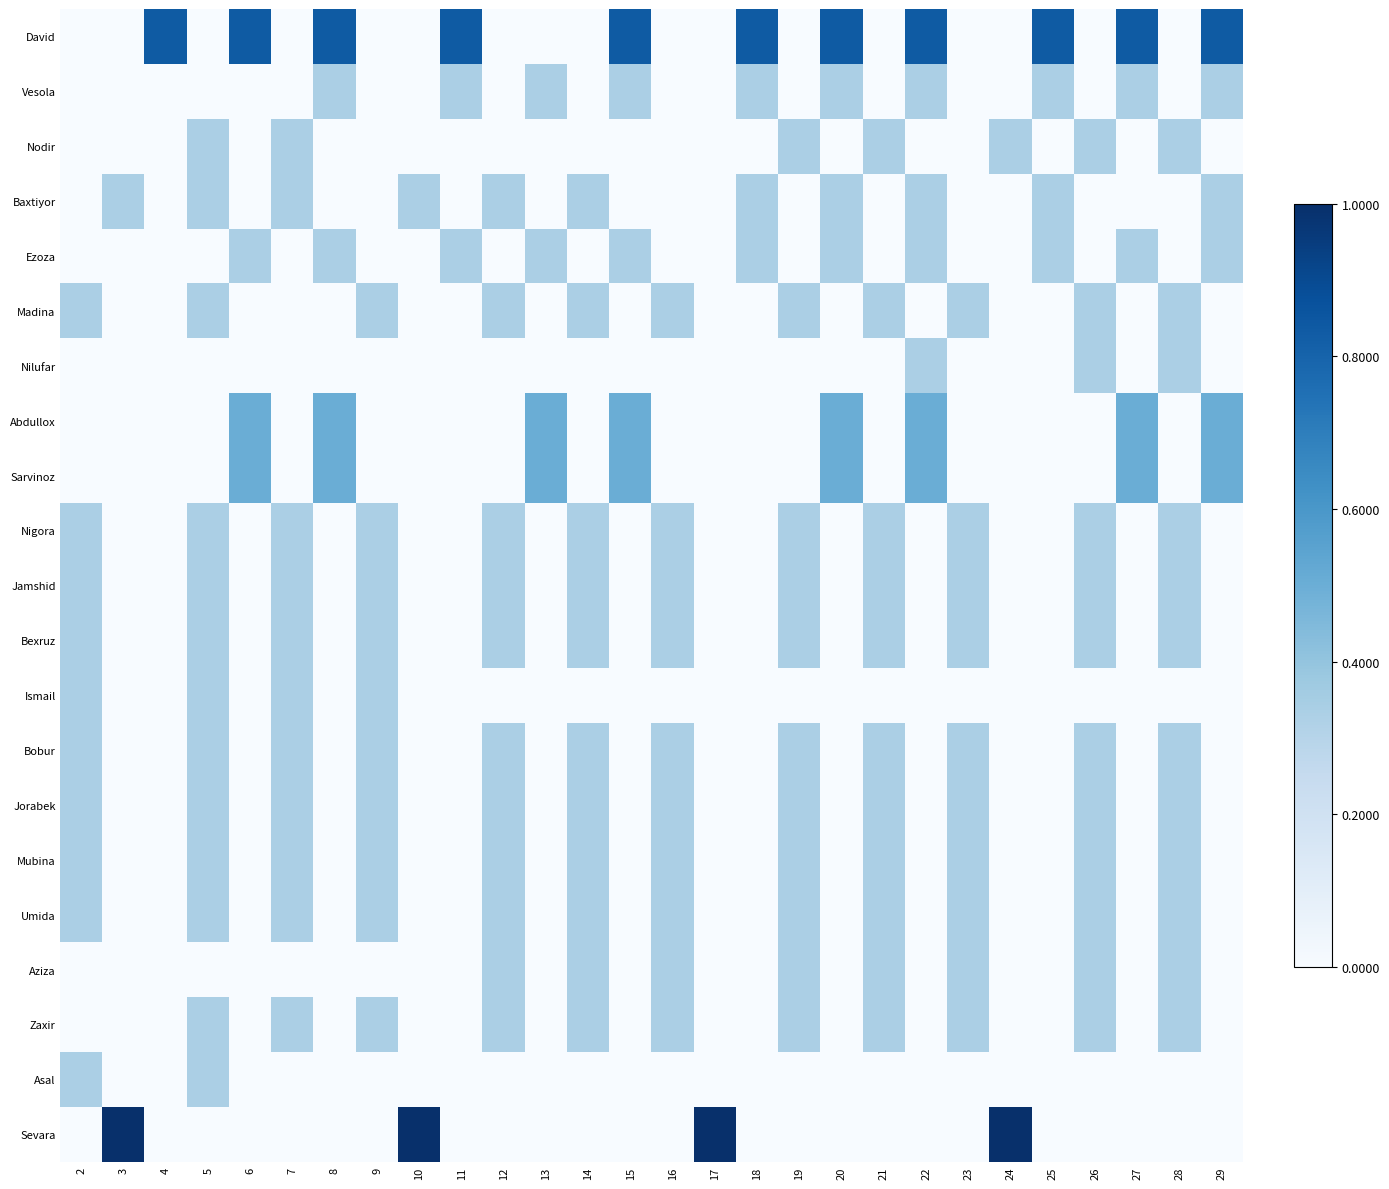

Reading left to right, transcribe all the data shown in this chart.

David: 2=0.0	3=0.0	4=0.8	5=0.0	6=0.8	7=0.0	8=0.8	9=0.0	10=0.0	11=0.8	12=0.0	13=0.0	14=0.0	15=0.8	16=0.0	17=0.0	18=0.8	19=0.0	20=0.8	21=0.0	22=0.8	23=0.0	24=0.0	25=0.8	26=0.0	27=0.8	28=0.0	29=0.8
Vesola: 2=0.0	3=0.0	4=0.0	5=0.0	6=0.0	7=0.0	8=0.3	9=0.0	10=0.0	11=0.3	12=0.0	13=0.3	14=0.0	15=0.3	16=0.0	17=0.0	18=0.3	19=0.0	20=0.3	21=0.0	22=0.3	23=0.0	24=0.0	25=0.3	26=0.0	27=0.3	28=0.0	29=0.3
Nodir: 2=0.0	3=0.0	4=0.0	5=0.3	6=0.0	7=0.3	8=0.0	9=0.0	10=0.0	11=0.0	12=0.0	13=0.0	14=0.0	15=0.0	16=0.0	17=0.0	18=0.0	19=0.3	20=0.0	21=0.3	22=0.0	23=0.0	24=0.3	25=0.0	26=0.3	27=0.0	28=0.3	29=0.0
Baxtiyor: 2=0.0	3=0.3	4=0.0	5=0.3	6=0.0	7=0.3	8=0.0	9=0.0	10=0.3	11=0.0	12=0.3	13=0.0	14=0.3	15=0.0	16=0.0	17=0.0	18=0.3	19=0.0	20=0.3	21=0.0	22=0.3	23=0.0	24=0.0	25=0.3	26=0.0	27=0.0	28=0.0	29=0.3
Ezoza: 2=0.0	3=0.0	4=0.0	5=0.0	6=0.3	7=0.0	8=0.3	9=0.0	10=0.0	11=0.3	12=0.0	13=0.3	14=0.0	15=0.3	16=0.0	17=0.0	18=0.3	19=0.0	20=0.3	21=0.0	22=0.3	23=0.0	24=0.0	25=0.3	26=0.0	27=0.3	28=0.0	29=0.3
Madina: 2=0.3	3=0.0	4=0.0	5=0.3	6=0.0	7=0.0	8=0.0	9=0.3	10=0.0	11=0.0	12=0.3	13=0.0	14=0.3	15=0.0	16=0.3	17=0.0	18=0.0	19=0.3	20=0.0	21=0.3	22=0.0	23=0.3	24=0.0	25=0.0	26=0.3	27=0.0	28=0.3	29=0.0
Nilufar: 2=0.0	3=0.0	4=0.0	5=0.0	6=0.0	7=0.0	8=0.0	9=0.0	10=0.0	11=0.0	12=0.0	13=0.0	14=0.0	15=0.0	16=0.0	17=0.0	18=0.0	19=0.0	20=0.0	21=0.0	22=0.3	23=0.0	24=0.0	25=0.0	26=0.3	27=0.0	28=0.3	29=0.0
Abdullox: 2=0.0	3=0.0	4=0.0	5=0.0	6=0.5	7=0.0	8=0.5	9=0.0	10=0.0	11=0.0	12=0.0	13=0.5	14=0.0	15=0.5	16=0.0	17=0.0	18=0.0	19=0.0	20=0.5	21=0.0	22=0.5	23=0.0	24=0.0	25=0.0	26=0.0	27=0.5	28=0.0	29=0.5
Sarvinoz: 2=0.0	3=0.0	4=0.0	5=0.0	6=0.5	7=0.0	8=0.5	9=0.0	10=0.0	11=0.0	12=0.0	13=0.5	14=0.0	15=0.5	16=0.0	17=0.0	18=0.0	19=0.0	20=0.5	21=0.0	22=0.5	23=0.0	24=0.0	25=0.0	26=0.0	27=0.5	28=0.0	29=0.5
Nigora: 2=0.3	3=0.0	4=0.0	5=0.3	6=0.0	7=0.3	8=0.0	9=0.3	10=0.0	11=0.0	12=0.3	13=0.0	14=0.3	15=0.0	16=0.3	17=0.0	18=0.0	19=0.3	20=0.0	21=0.3	22=0.0	23=0.3	24=0.0	25=0.0	26=0.3	27=0.0	28=0.3	29=0.0
Jamshid: 2=0.3	3=0.0	4=0.0	5=0.3	6=0.0	7=0.3	8=0.0	9=0.3	10=0.0	11=0.0	12=0.3	13=0.0	14=0.3	15=0.0	16=0.3	17=0.0	18=0.0	19=0.3	20=0.0	21=0.3	22=0.0	23=0.3	24=0.0	25=0.0	26=0.3	27=0.0	28=0.3	29=0.0
Bexruz: 2=0.3	3=0.0	4=0.0	5=0.3	6=0.0	7=0.3	8=0.0	9=0.3	10=0.0	11=0.0	12=0.3	13=0.0	14=0.3	15=0.0	16=0.3	17=0.0	18=0.0	19=0.3	20=0.0	21=0.3	22=0.0	23=0.3	24=0.0	25=0.0	26=0.3	27=0.0	28=0.3	29=0.0
Ismail: 2=0.3	3=0.0	4=0.0	5=0.3	6=0.0	7=0.3	8=0.0	9=0.3	10=0.0	11=0.0	12=0.0	13=0.0	14=0.0	15=0.0	16=0.0	17=0.0	18=0.0	19=0.0	20=0.0	21=0.0	22=0.0	23=0.0	24=0.0	25=0.0	26=0.0	27=0.0	28=0.0	29=0.0
Bobur: 2=0.3	3=0.0	4=0.0	5=0.3	6=0.0	7=0.3	8=0.0	9=0.3	10=0.0	11=0.0	12=0.3	13=0.0	14=0.3	15=0.0	16=0.3	17=0.0	18=0.0	19=0.3	20=0.0	21=0.3	22=0.0	23=0.3	24=0.0	25=0.0	26=0.3	27=0.0	28=0.3	29=0.0
Jorabek: 2=0.3	3=0.0	4=0.0	5=0.3	6=0.0	7=0.3	8=0.0	9=0.3	10=0.0	11=0.0	12=0.3	13=0.0	14=0.3	15=0.0	16=0.3	17=0.0	18=0.0	19=0.3	20=0.0	21=0.3	22=0.0	23=0.3	24=0.0	25=0.0	26=0.3	27=0.0	28=0.3	29=0.0
Mubina: 2=0.3	3=0.0	4=0.0	5=0.3	6=0.0	7=0.3	8=0.0	9=0.3	10=0.0	11=0.0	12=0.3	13=0.0	14=0.3	15=0.0	16=0.3	17=0.0	18=0.0	19=0.3	20=0.0	21=0.3	22=0.0	23=0.3	24=0.0	25=0.0	26=0.3	27=0.0	28=0.3	29=0.0
Umida: 2=0.3	3=0.0	4=0.0	5=0.3	6=0.0	7=0.3	8=0.0	9=0.3	10=0.0	11=0.0	12=0.3	13=0.0	14=0.3	15=0.0	16=0.3	17=0.0	18=0.0	19=0.3	20=0.0	21=0.3	22=0.0	23=0.3	24=0.0	25=0.0	26=0.3	27=0.0	28=0.3	29=0.0
Aziza: 2=0.0	3=0.0	4=0.0	5=0.0	6=0.0	7=0.0	8=0.0	9=0.0	10=0.0	11=0.0	12=0.3	13=0.0	14=0.3	15=0.0	16=0.3	17=0.0	18=0.0	19=0.3	20=0.0	21=0.3	22=0.0	23=0.3	24=0.0	25=0.0	26=0.3	27=0.0	28=0.3	29=0.0
Zaxir: 2=0.0	3=0.0	4=0.0	5=0.3	6=0.0	7=0.3	8=0.0	9=0.3	10=0.0	11=0.0	12=0.3	13=0.0	14=0.3	15=0.0	16=0.3	17=0.0	18=0.0	19=0.3	20=0.0	21=0.3	22=0.0	23=0.3	24=0.0	25=0.0	26=0.3	27=0.0	28=0.3	29=0.0
Asal: 2=0.3	3=0.0	4=0.0	5=0.3	6=0.0	7=0.0	8=0.0	9=0.0	10=0.0	11=0.0	12=0.0	13=0.0	14=0.0	15=0.0	16=0.0	17=0.0	18=0.0	19=0.0	20=0.0	21=0.0	22=0.0	23=0.0	24=0.0	25=0.0	26=0.0	27=0.0	28=0.0	29=0.0
Sevara: 2=0.0	3=1.0	4=0.0	5=0.0	6=0.0	7=0.0	8=0.0	9=0.0	10=1.0	11=0.0	12=0.0	13=0.0	14=0.0	15=0.0	16=0.0	17=1.0	18=0.0	19=0.0	20=0.0	21=0.0	22=0.0	23=0.0	24=1.0	25=0.0	26=0.0	27=0.0	28=0.0	29=0.0